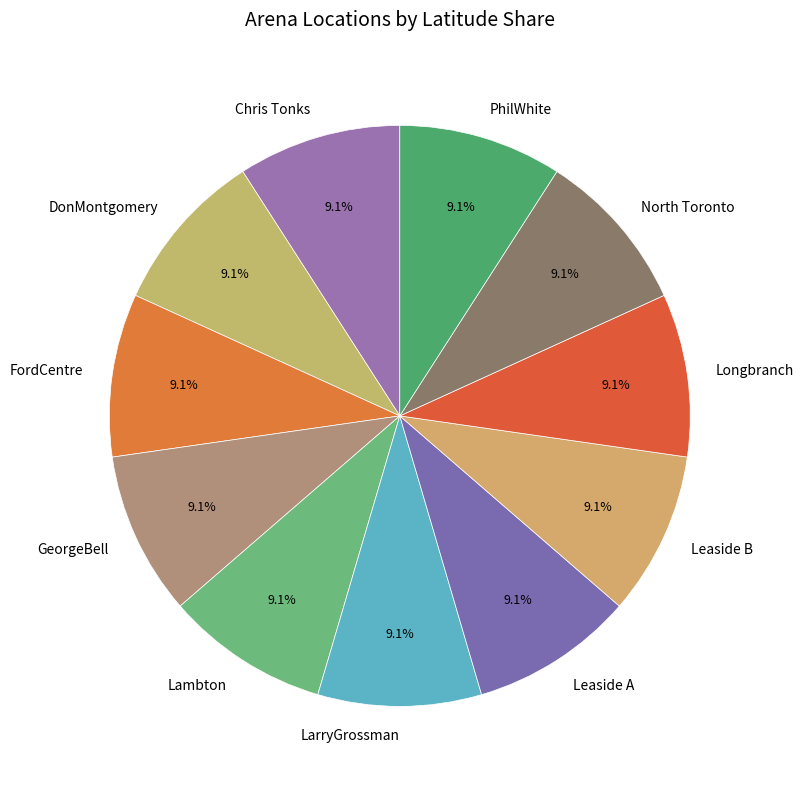

What percentage is NOT represented by LarryGrossman?

90.9%